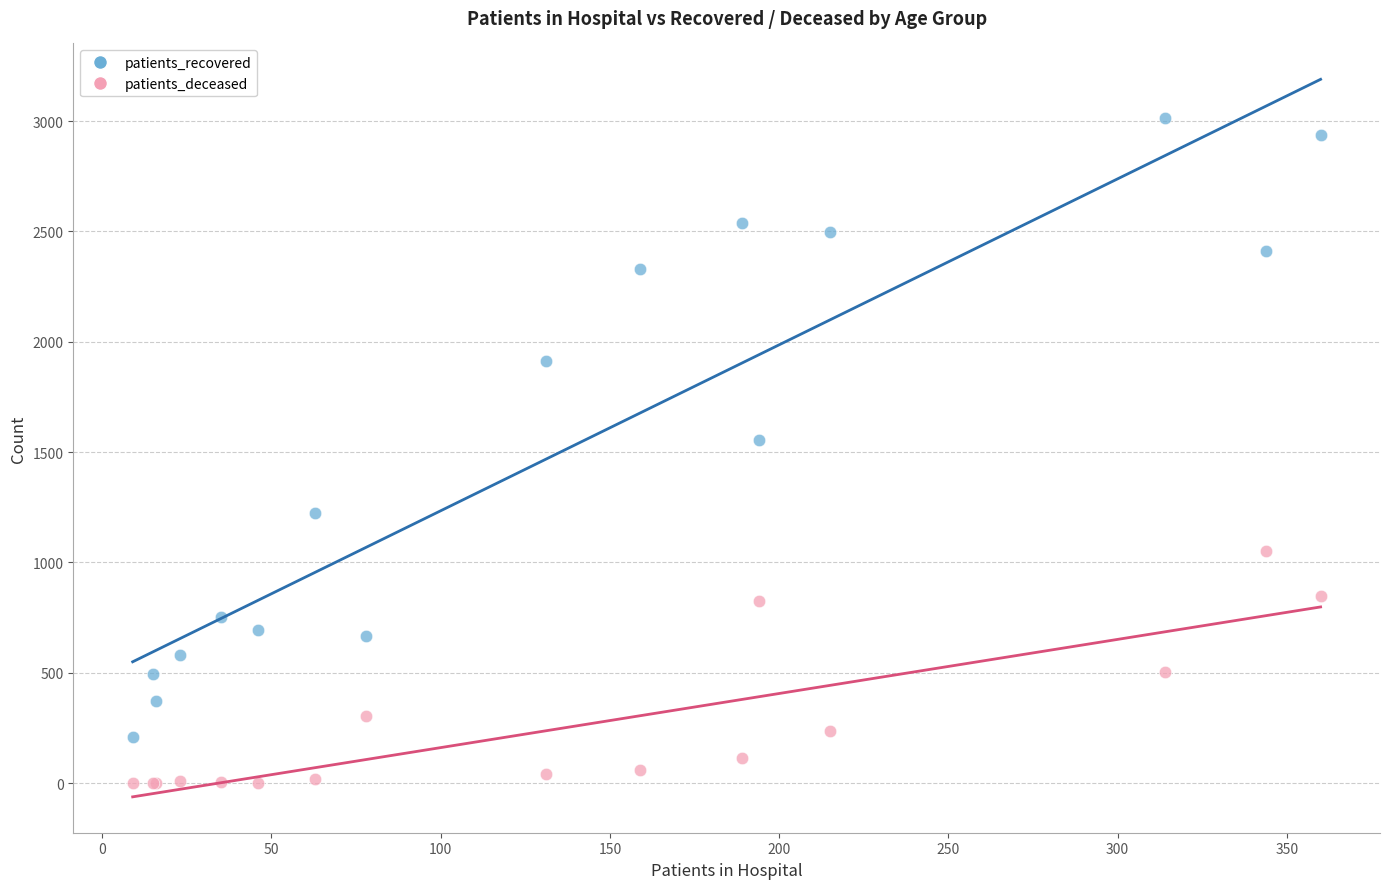

Which series has the largest Y range (max minus min)?

patients_recovered